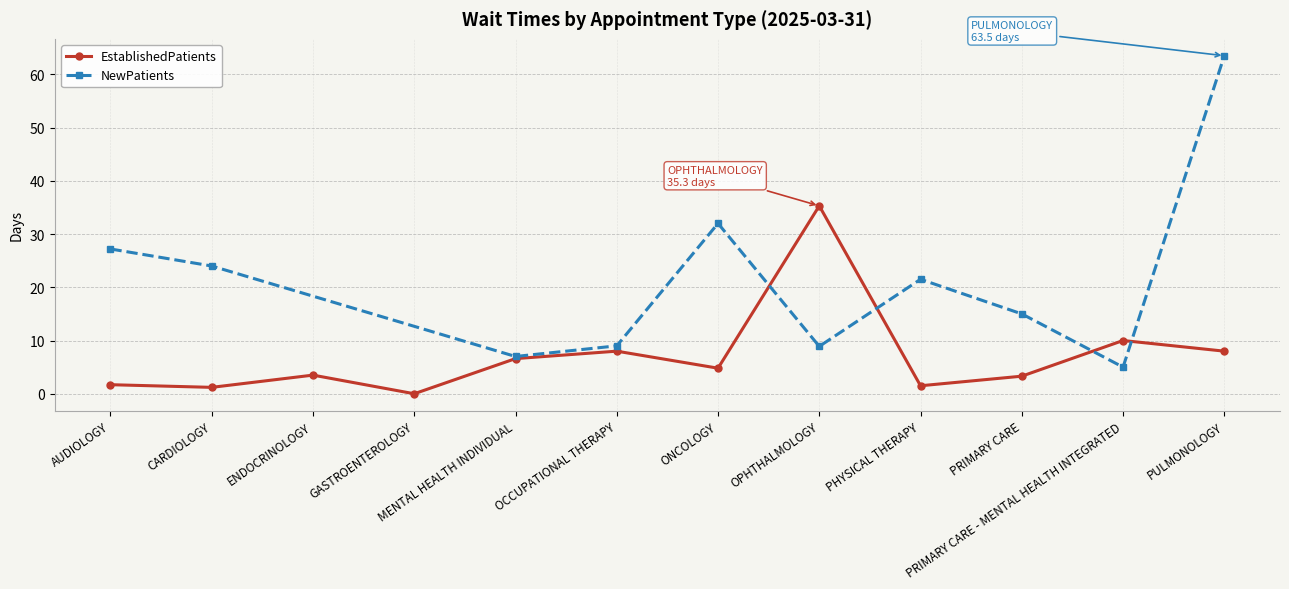

Reading right to left, list all the values displayed in this chart.

PULMONOLOGY=8.0	PRIMARY CARE - MENTAL HEALTH INTEGRATED=10.0	PRIMARY CARE=3.3	PHYSICAL THERAPY=1.5	OPHTHALMOLOGY=35.3	ONCOLOGY=4.8	OCCUPATIONAL THERAPY=8.0	MENTAL HEALTH INDIVIDUAL=6.6	GASTROENTEROLOGY=0.0	ENDOCRINOLOGY=3.5	CARDIOLOGY=1.2	AUDIOLOGY=1.7